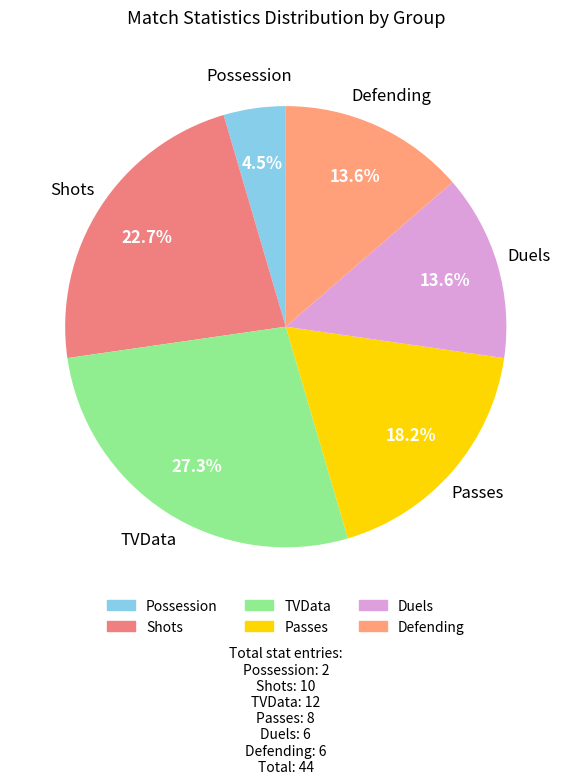

What is the largest slice in the pie chart?

TVData